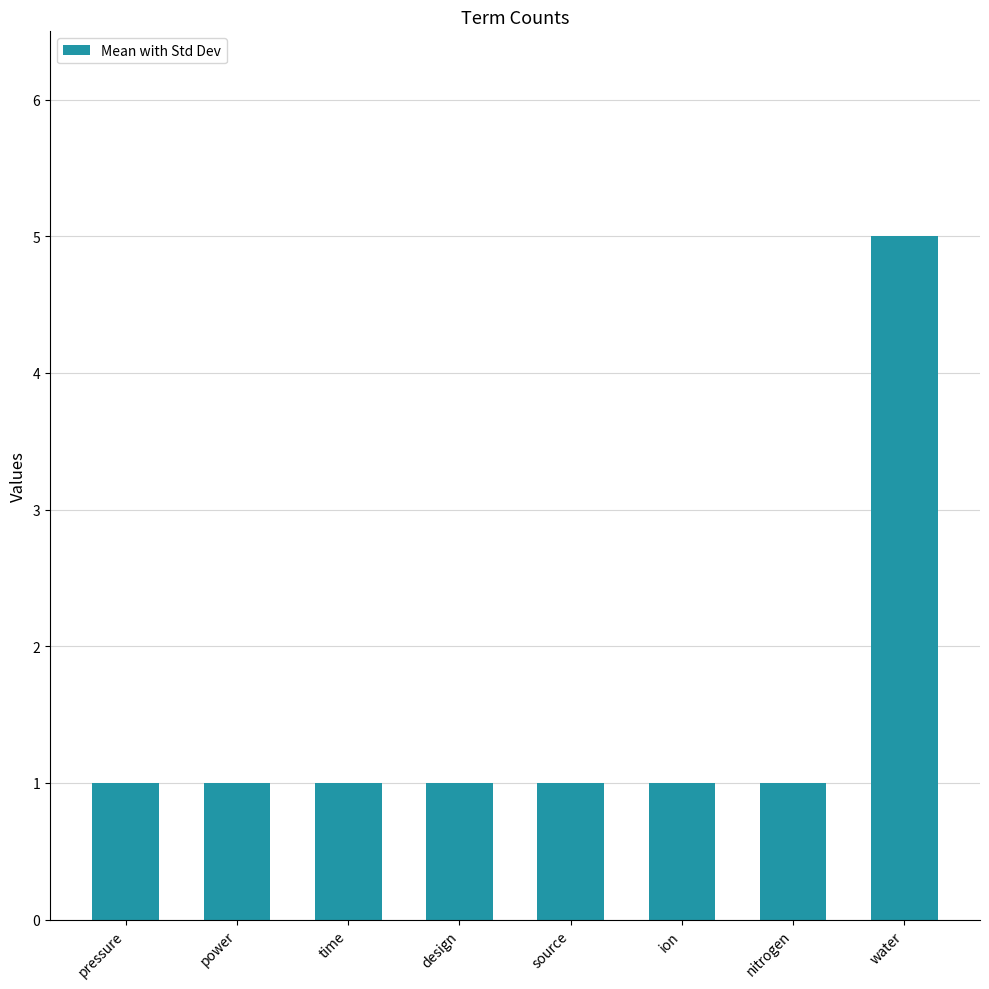

Is it true that the value at water is 5?

True